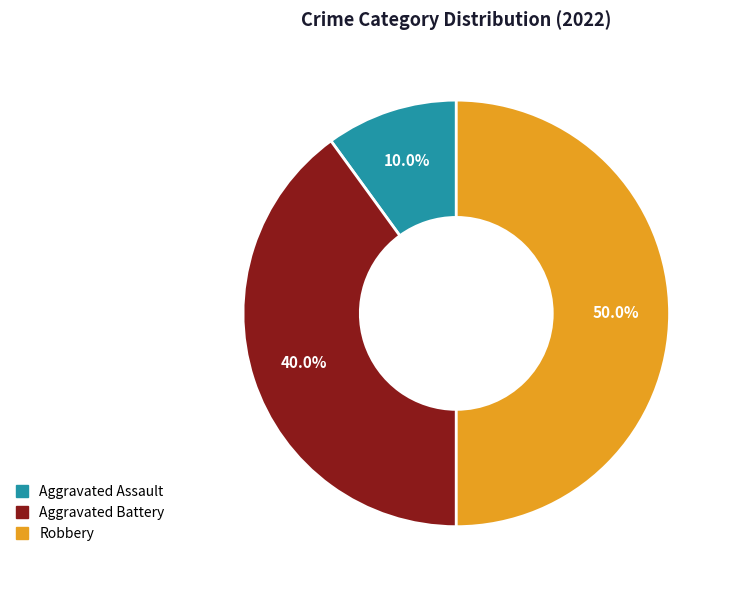

To the nearest percent, what is the combined percentage of Aggravated Battery and Robbery?

90%